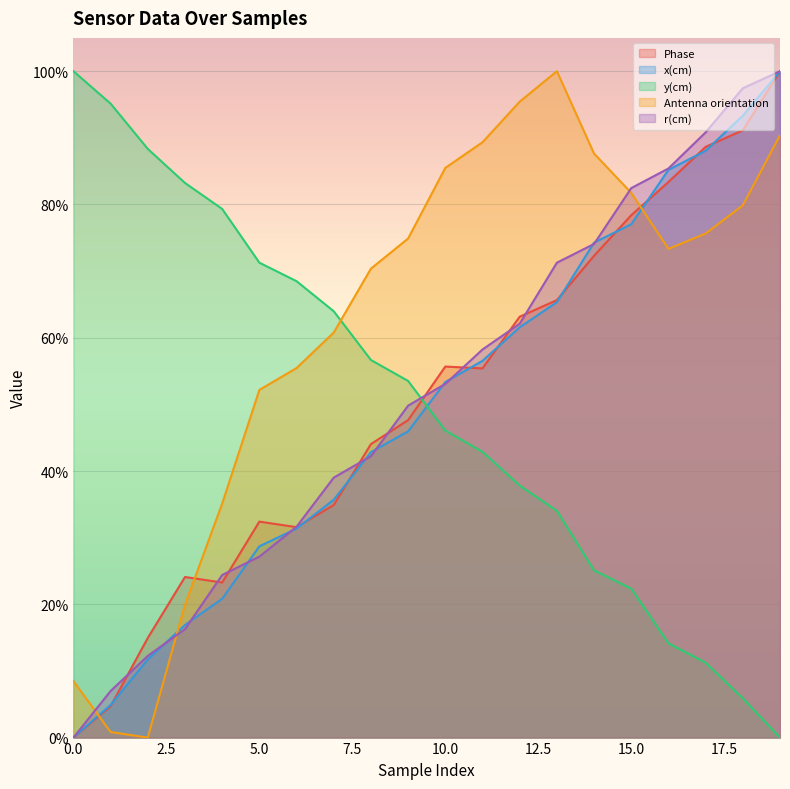

What are all the series names shown in the legend?

Phase, x(cm), y(cm), Antenna orientation, r(cm)